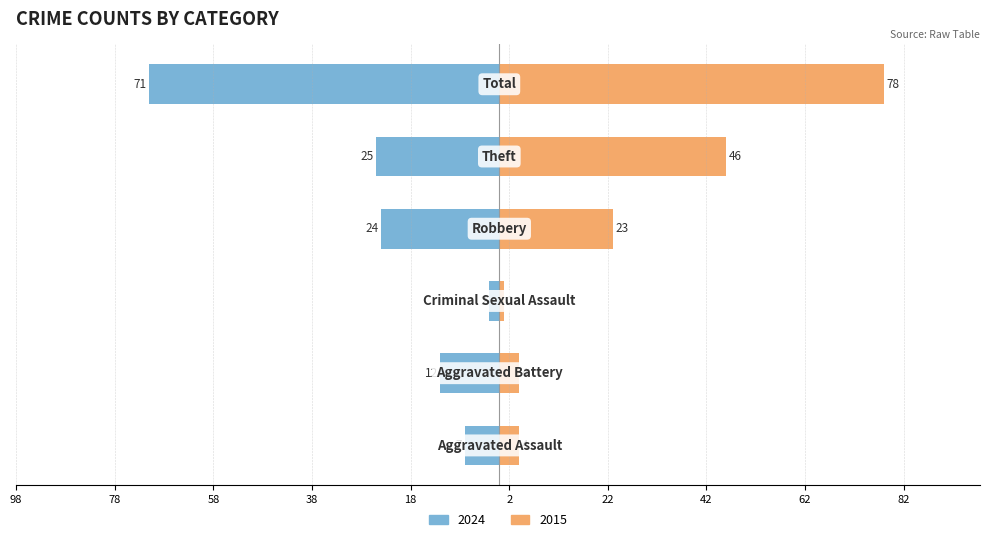

Which series has the largest range (max minus min)?

Right (2015)